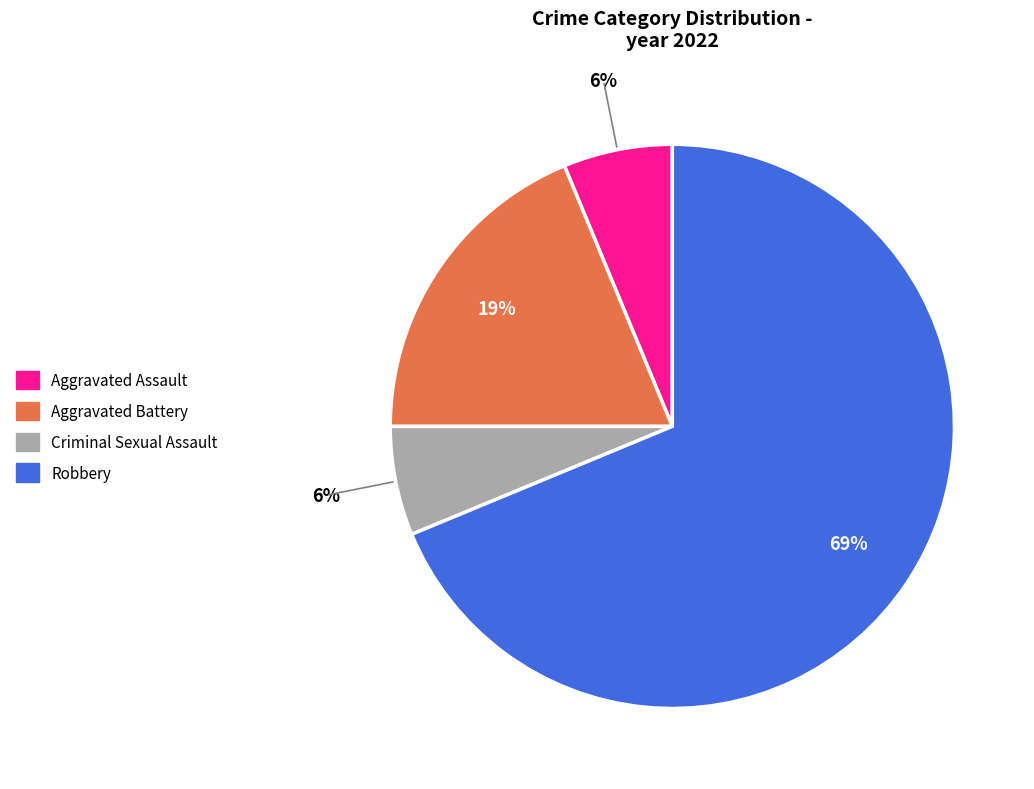

What is the majority slice?

Robbery